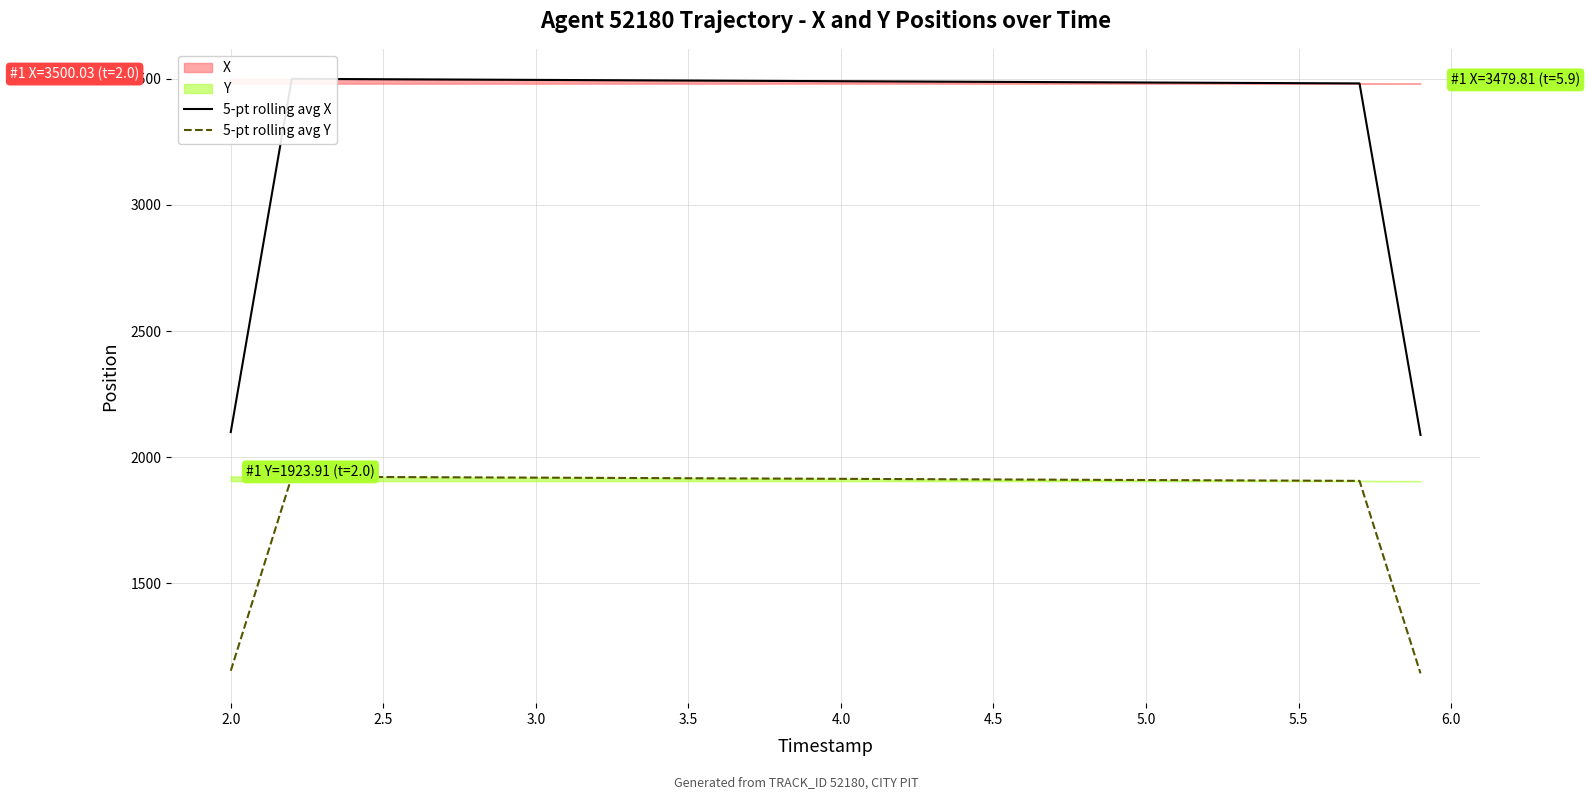

What is the minimum value for 5-pt rolling avg Y?

1143.5